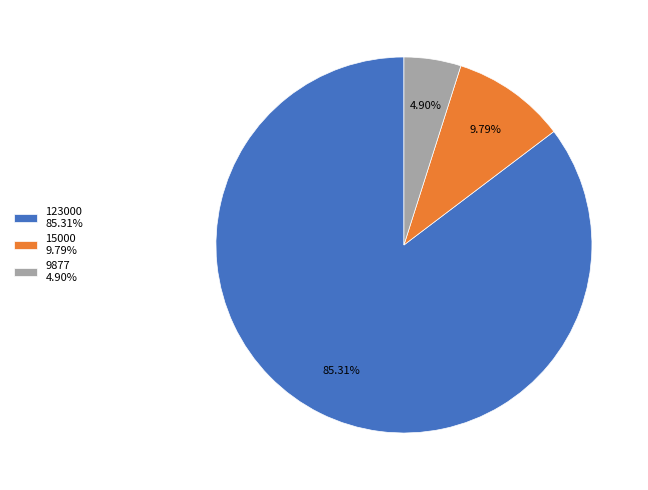

Combined, do 123000 85.31% and 15000 9.79% account for over 50%?

Yes